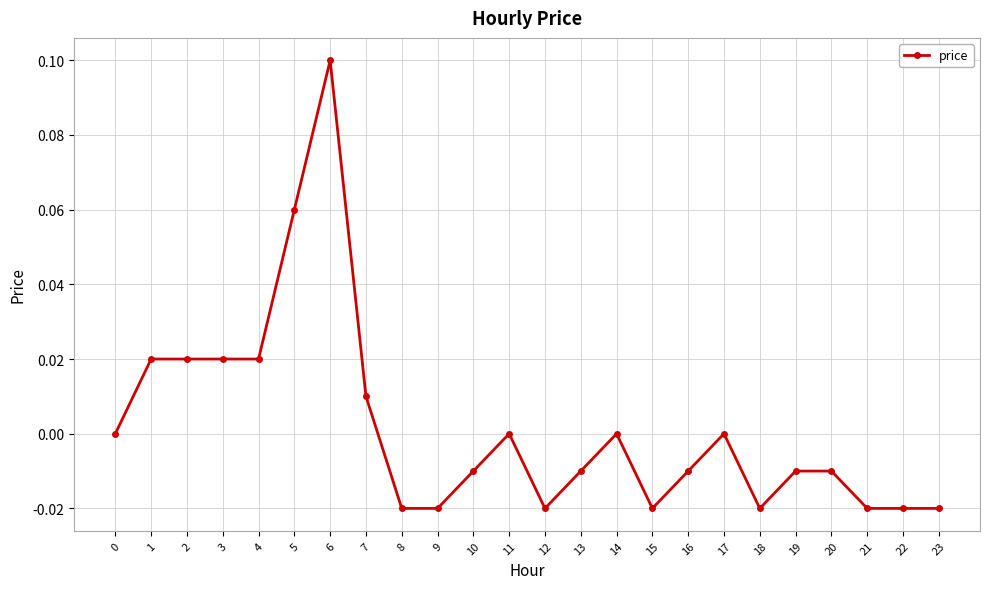

Which label corresponds to the largest value in the chart?

6